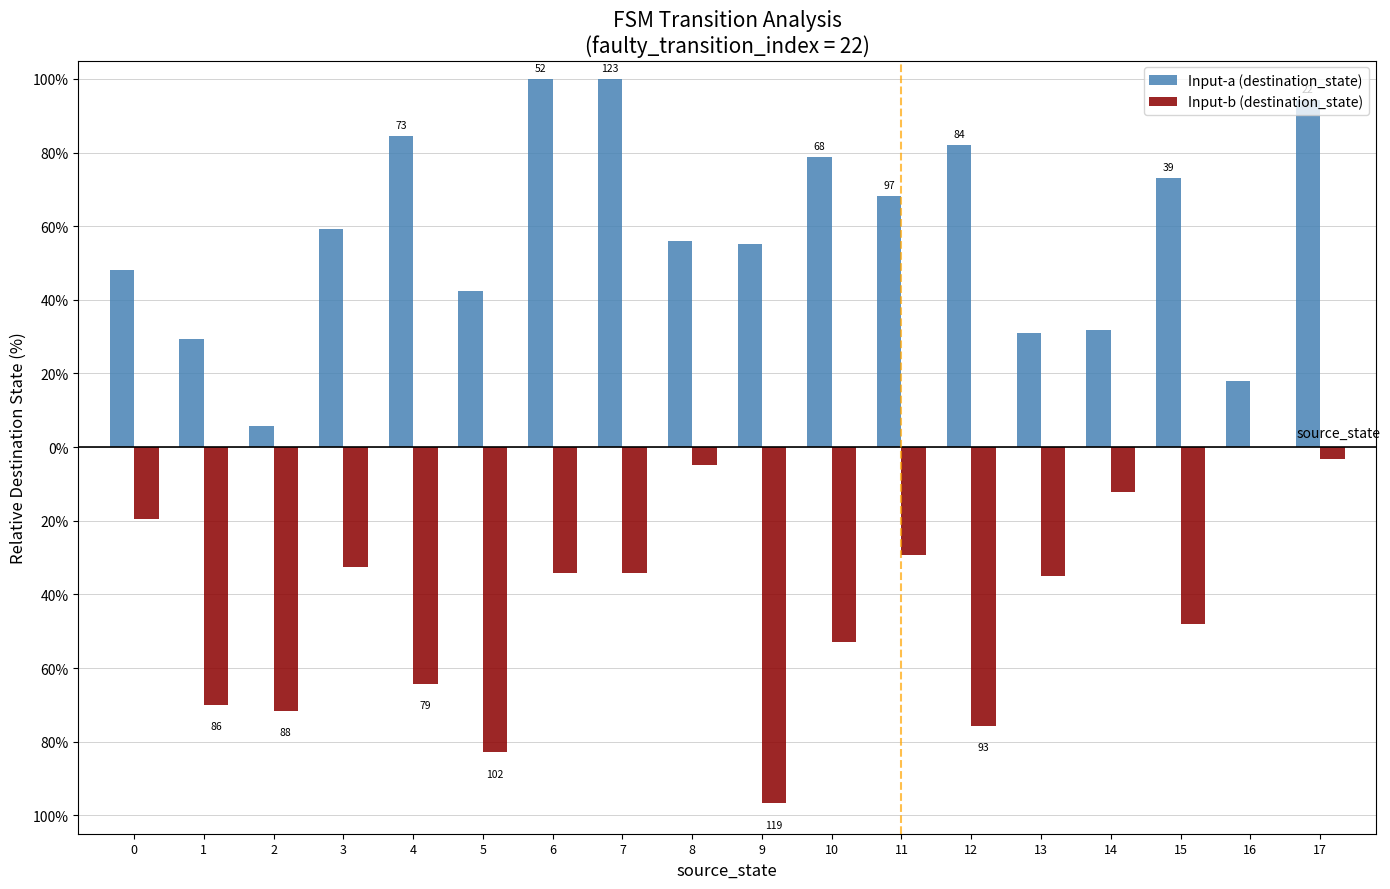

Reading left to right, extract all data points from this chart.

Input-a (destination_state): 48.0	29.3	5.7	59.3	84.6	42.3	100.0	100.0	56.1	55.3	78.9	68.3	82.1	30.9	31.7	73.2	17.9	94.3
Input-b (destination_state): -19.5	-69.9	-71.5	-32.5	-64.2	-82.9	-34.1	-34.1	-4.9	-96.7	-52.8	-29.3	-75.6	-35.0	-12.2	-48.0	0.0	-3.3